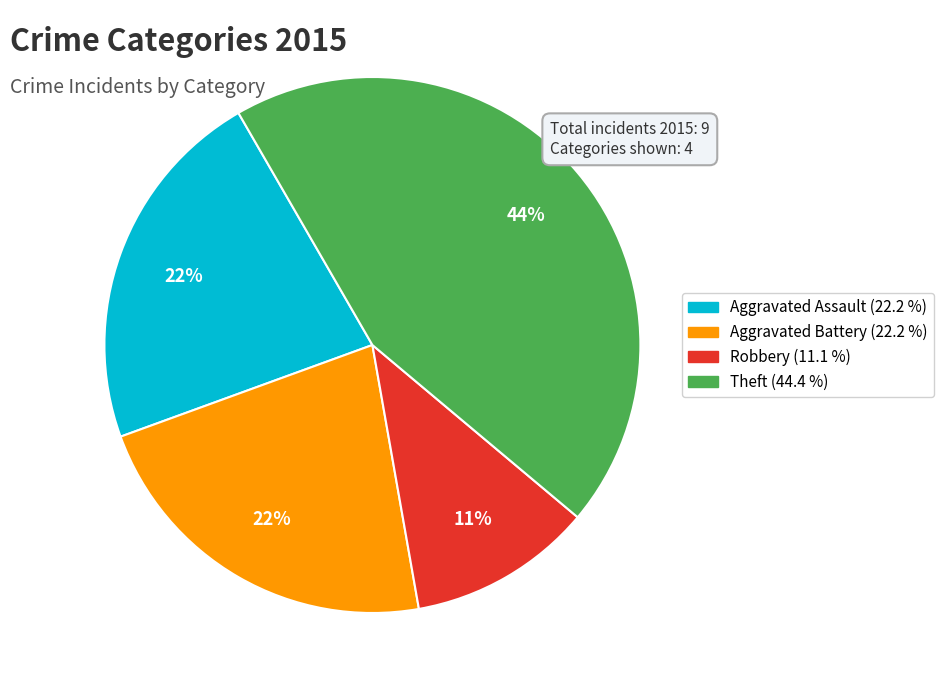

Is there any slice that represents more than half of the pie?

No